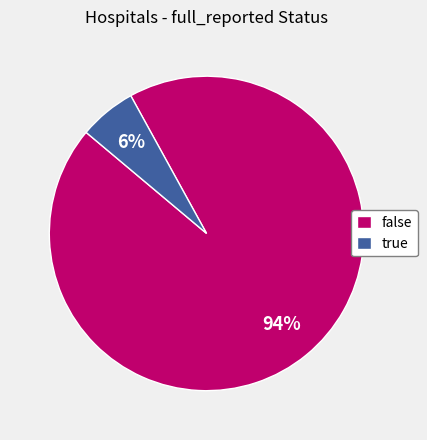

Do false and true together represent more than half of the pie?

Yes